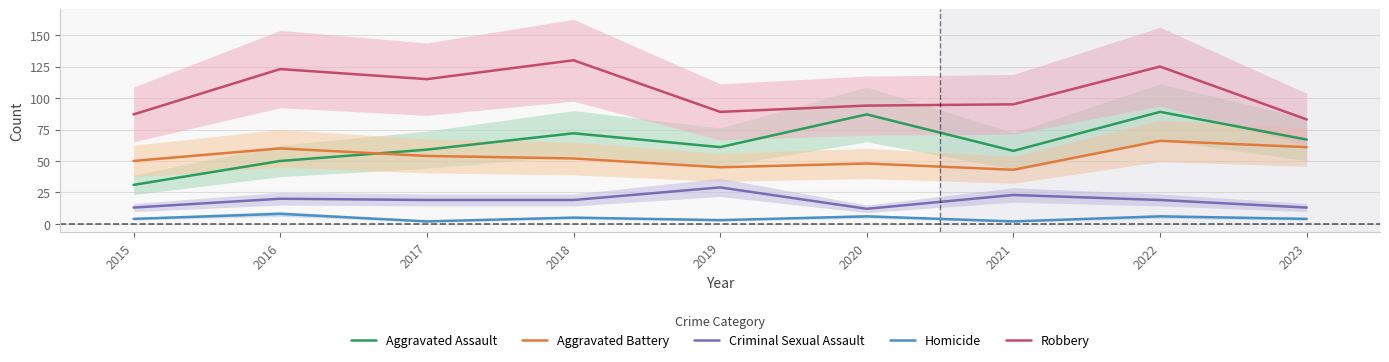

Which series changed the most between 2015 and 2016?

Robbery